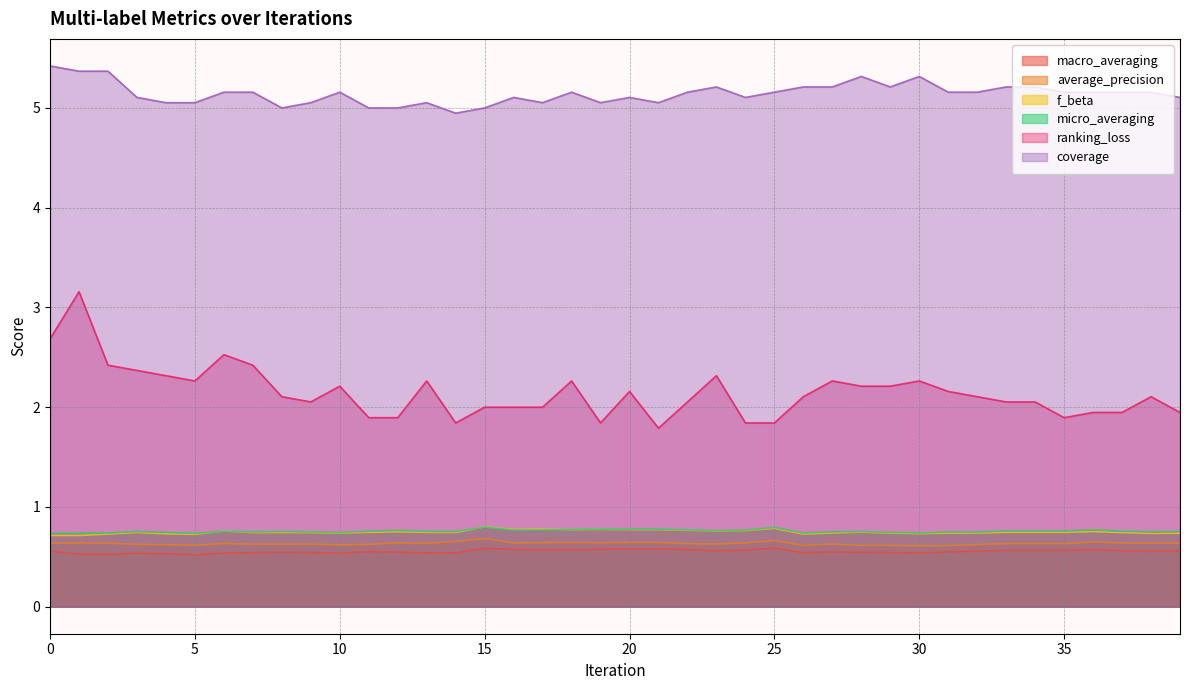

Which series has the widest spread of values?

ranking_loss